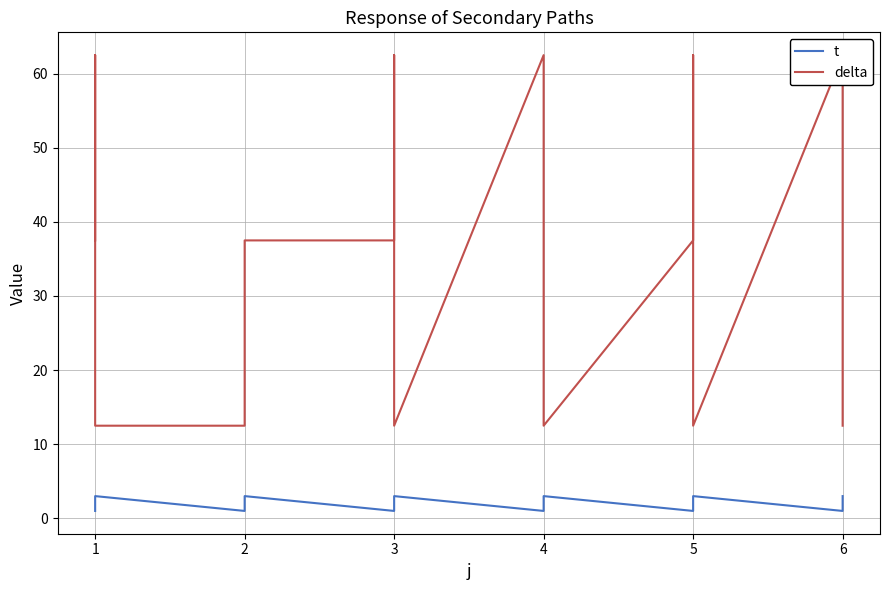

Which category has the lowest value in the delta series?

3